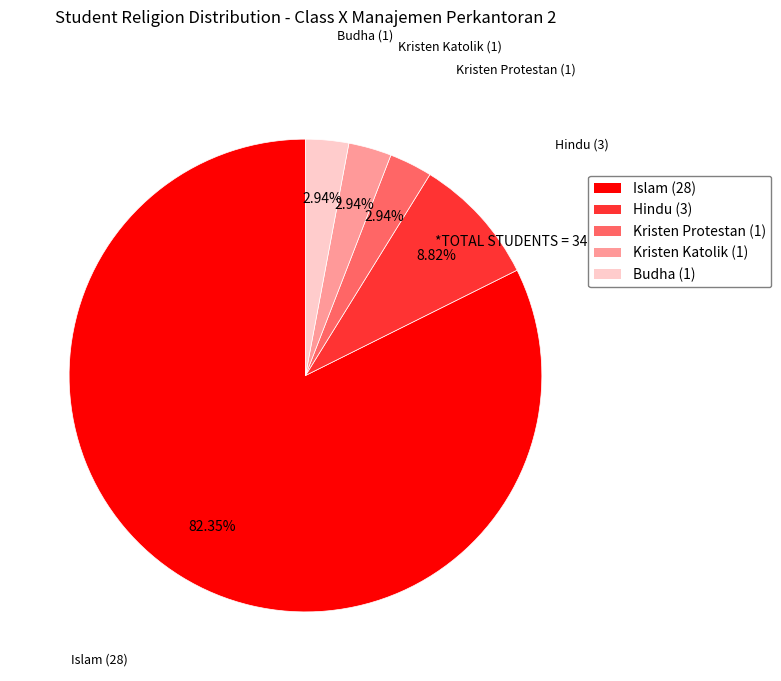

Do Kristen Katolik and Kristen Protestan together represent more than half of the pie?

No